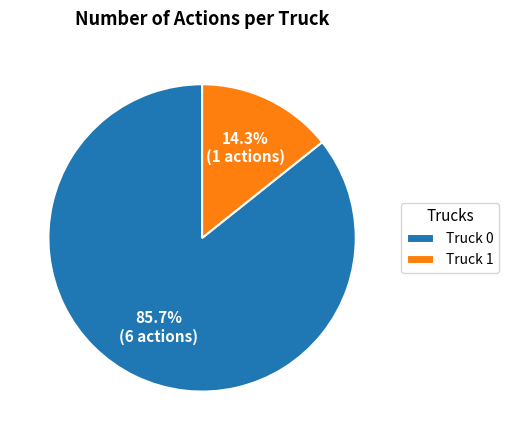

Is it true that Truck 0 is 86% of the pie?

True